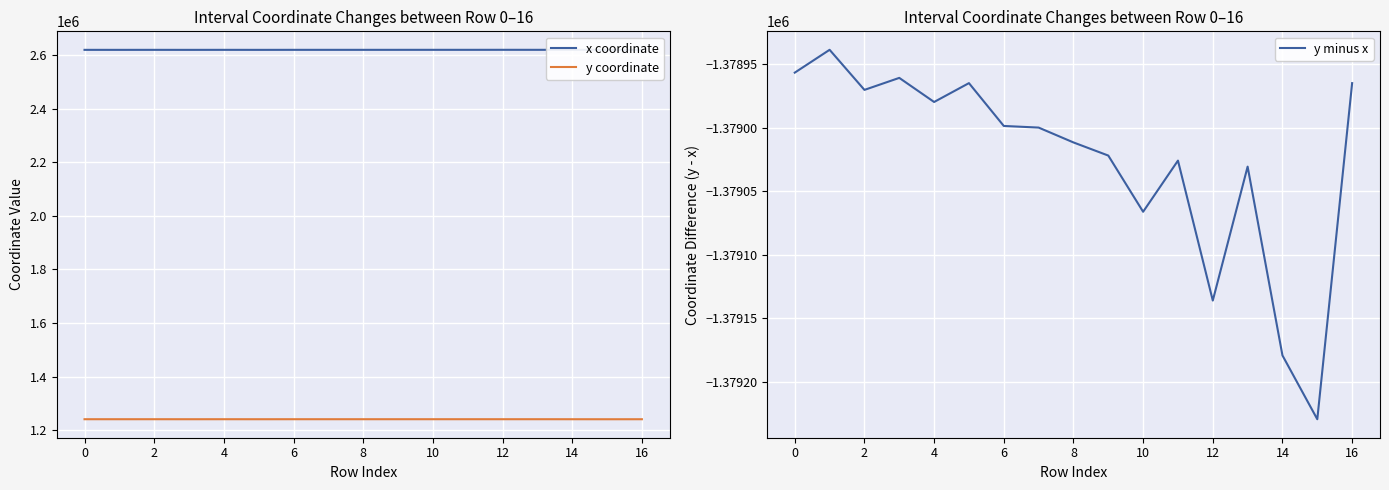

What is the minimum value for y coordinate?

1240517.6